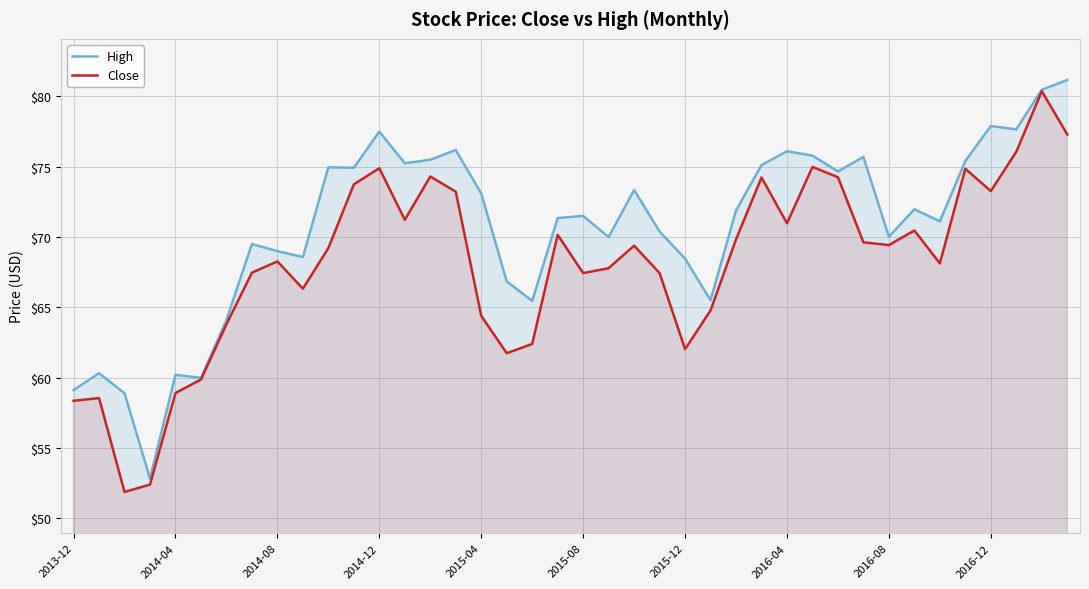

List the series in order of their overall mean, lowest first.

Close, High